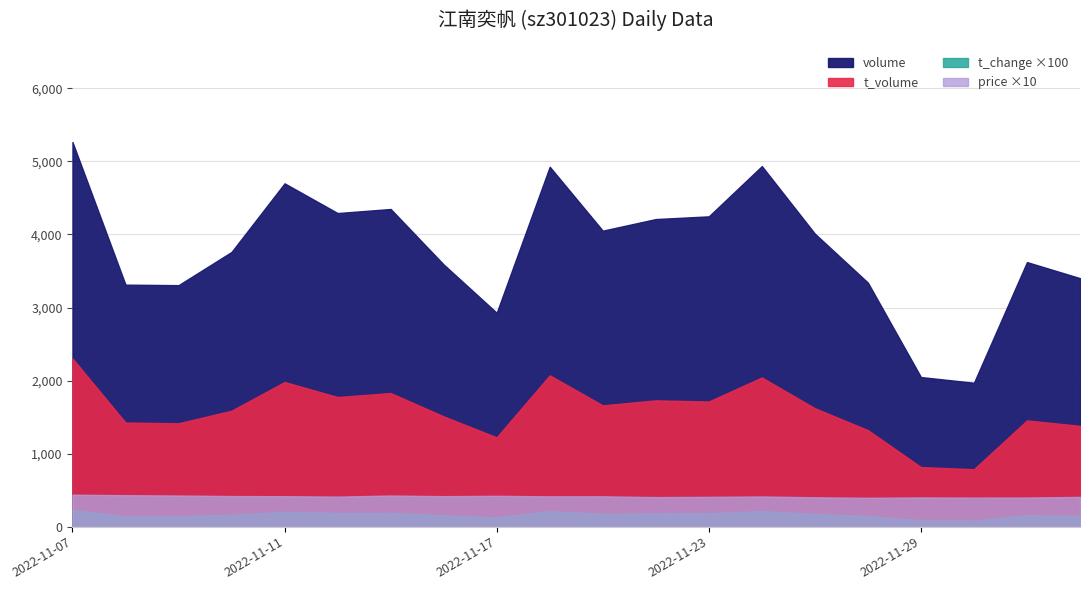

Is it true that t_change equals 2.0 at 2022-11-11?

True